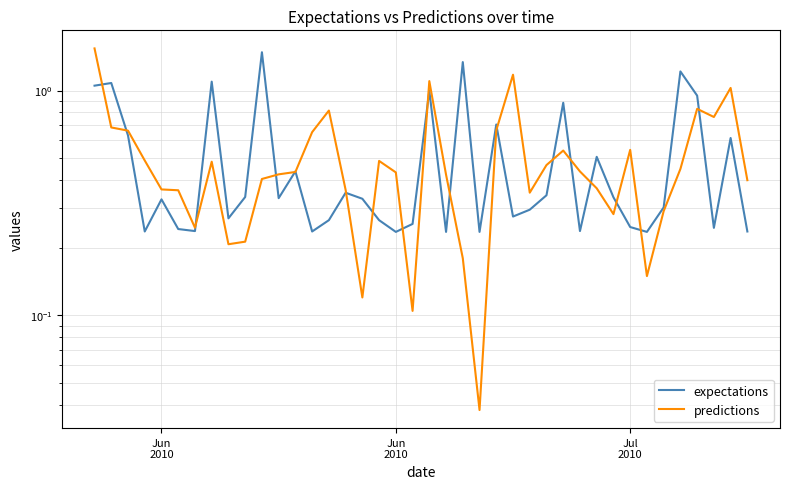

The expectations series shows 0.3 at Jun
2010. True or false?

False